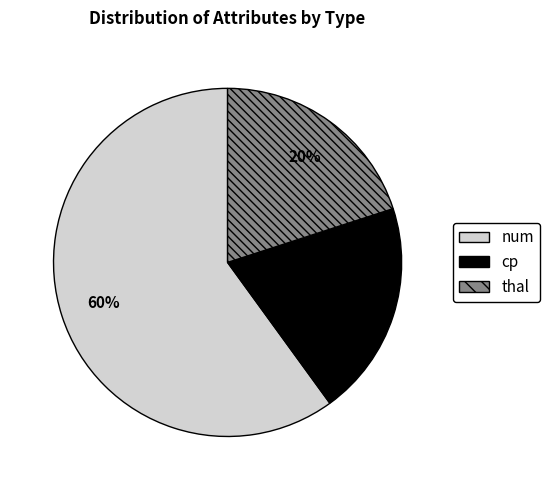

Which category has the biggest portion of the pie?

num